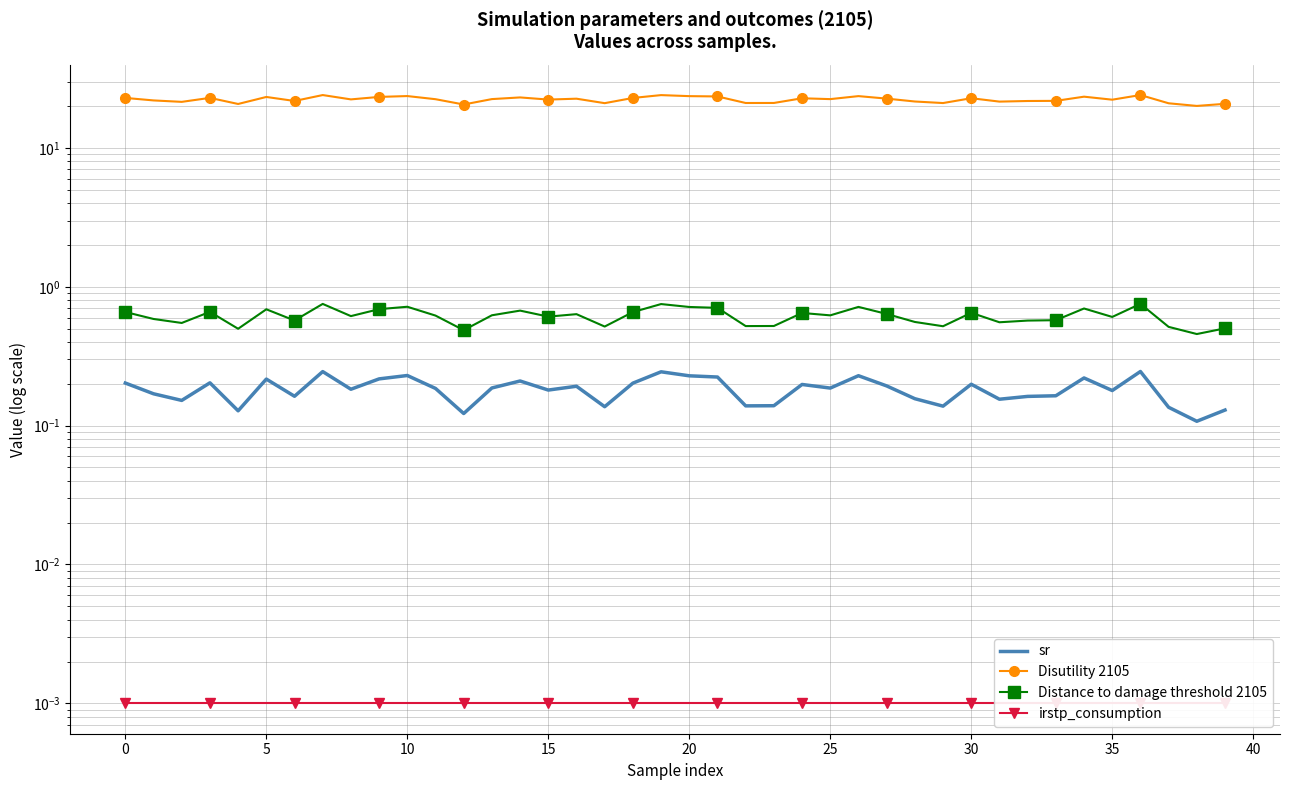

Rank the series by their maximum value, from highest to lowest.

Disutility 2105, Distance to damage threshold 2105, sr, irstp_consumption